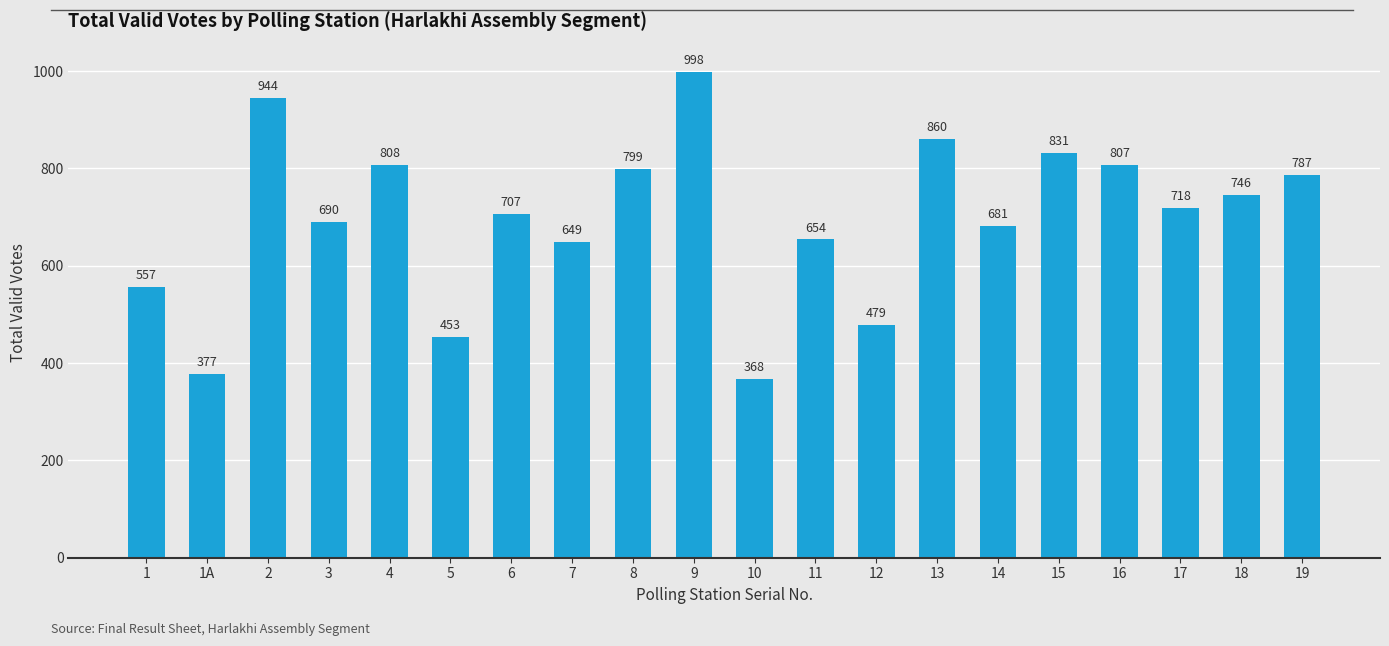

How many bars are there in total?

20